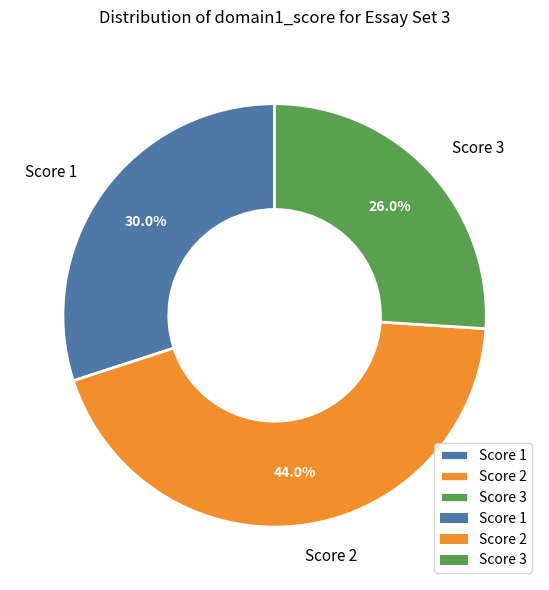

Does any single category account for the majority?

No